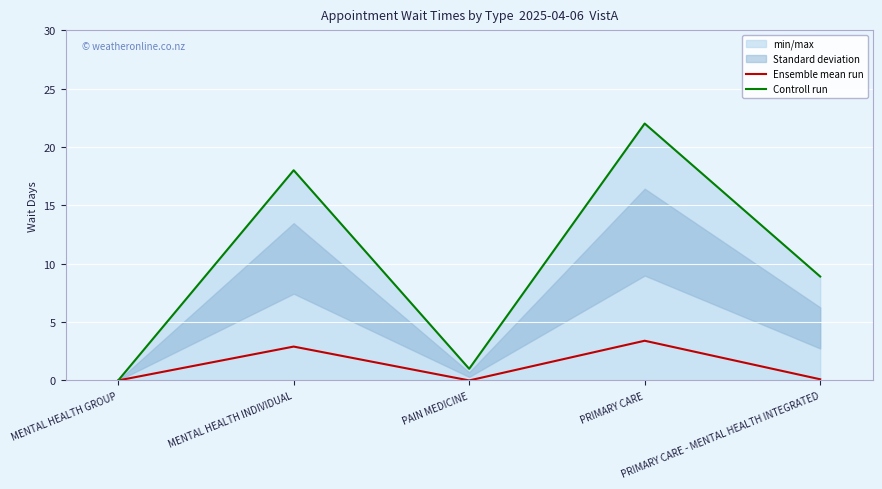

True or false: Ensemble mean run has a value of 1.3 at PRIMARY CARE.

False